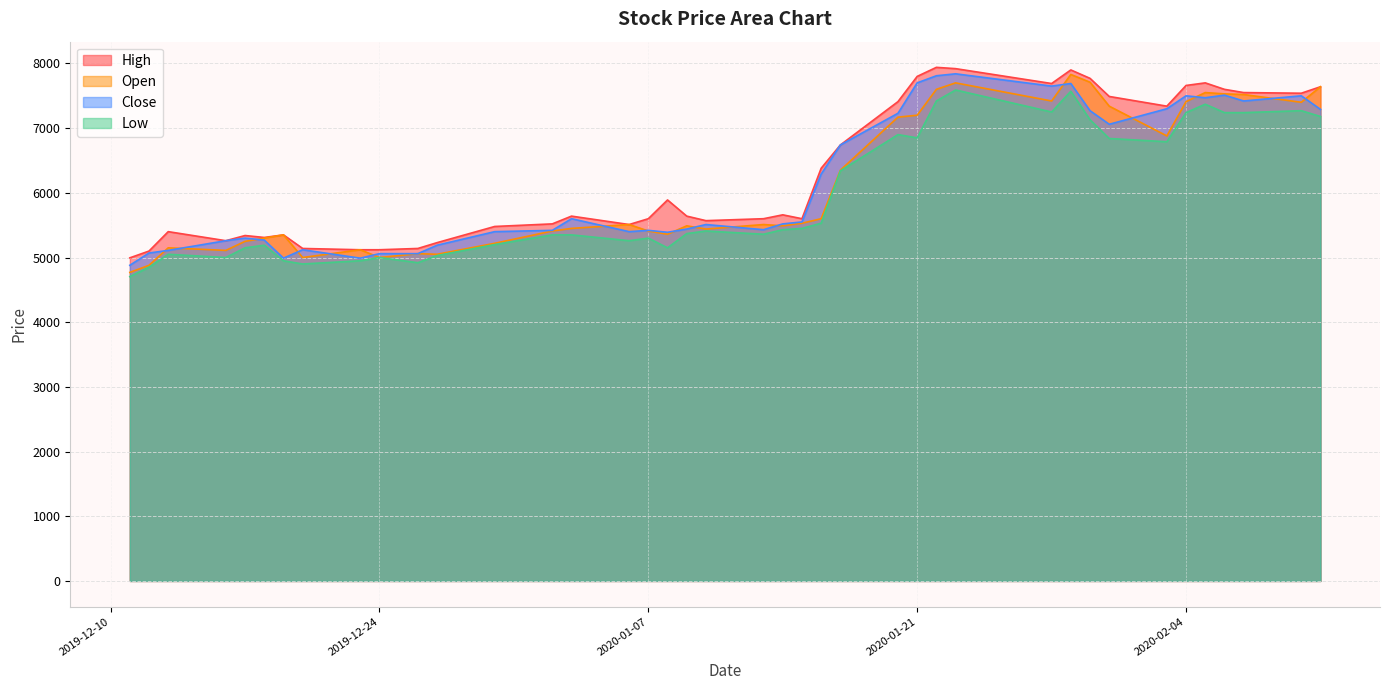

What is the minimum value for High?

4995